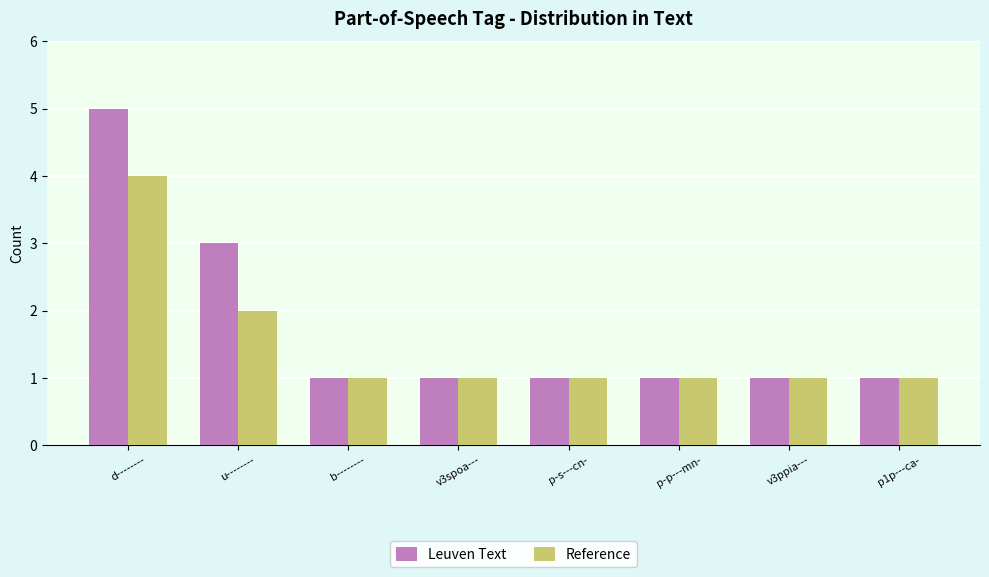

The value of Reference at v3spoa--- is 1. True or false?

True